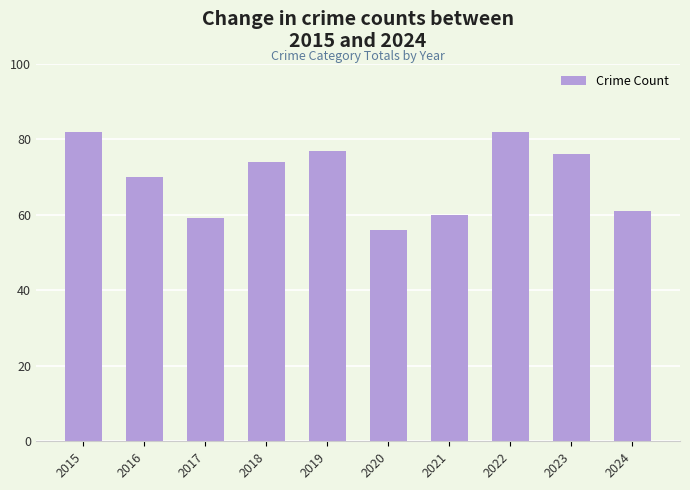

What is the sum of the values at 2019 and 2016?

147